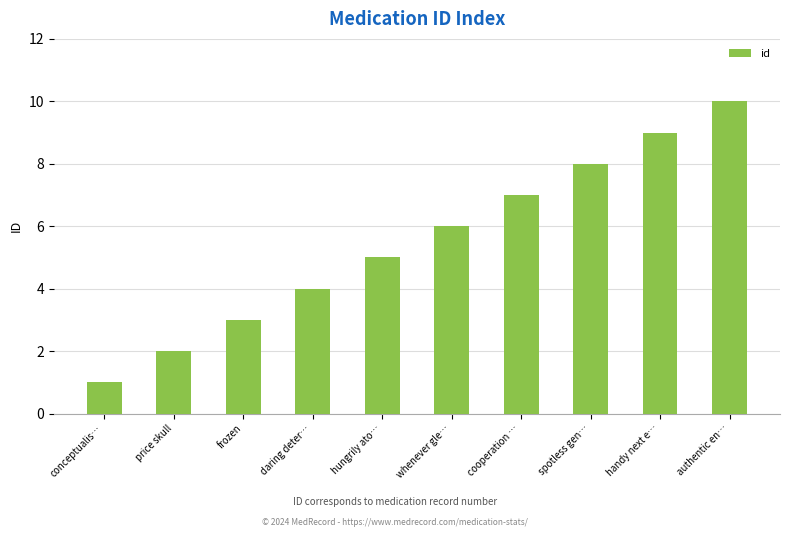

What is the label of the 2nd bar from the right?

handy next e…